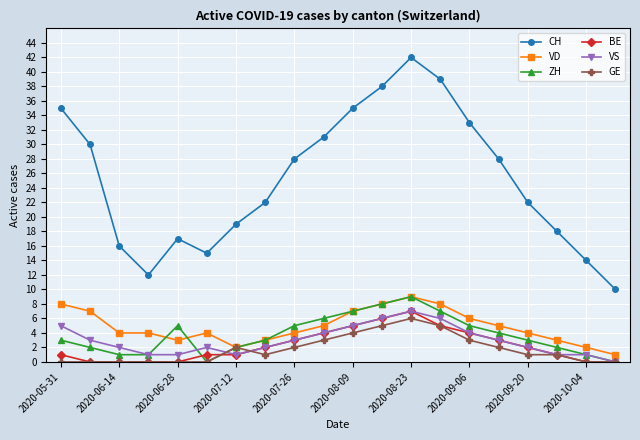

What is the greatest value displayed?

42